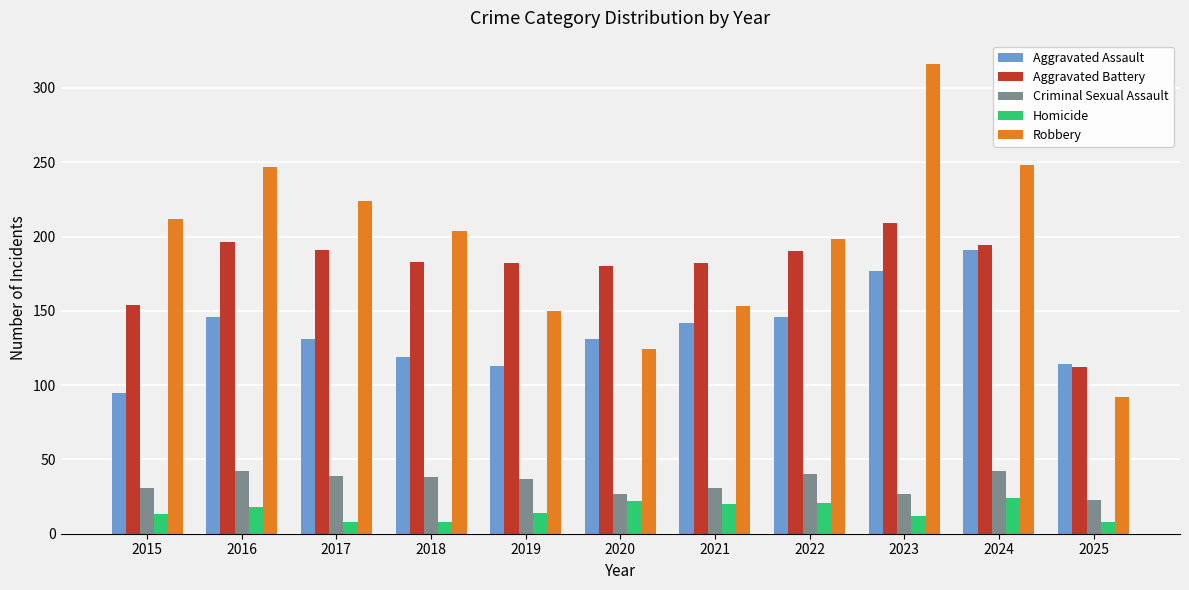

What is the spread (max minus min) of values at 2024?

224